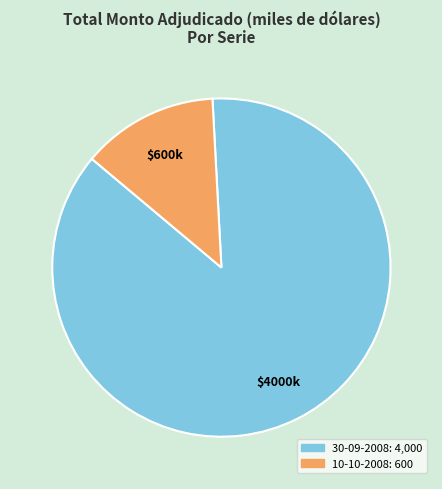

Is there a majority slice in this chart?

Yes